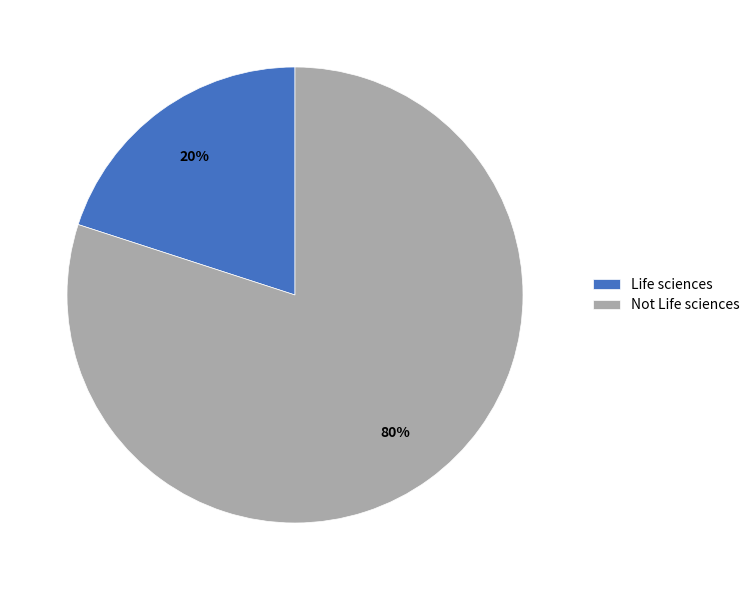

Do Not Life sciences and Life sciences together represent more than half of the pie?

Yes